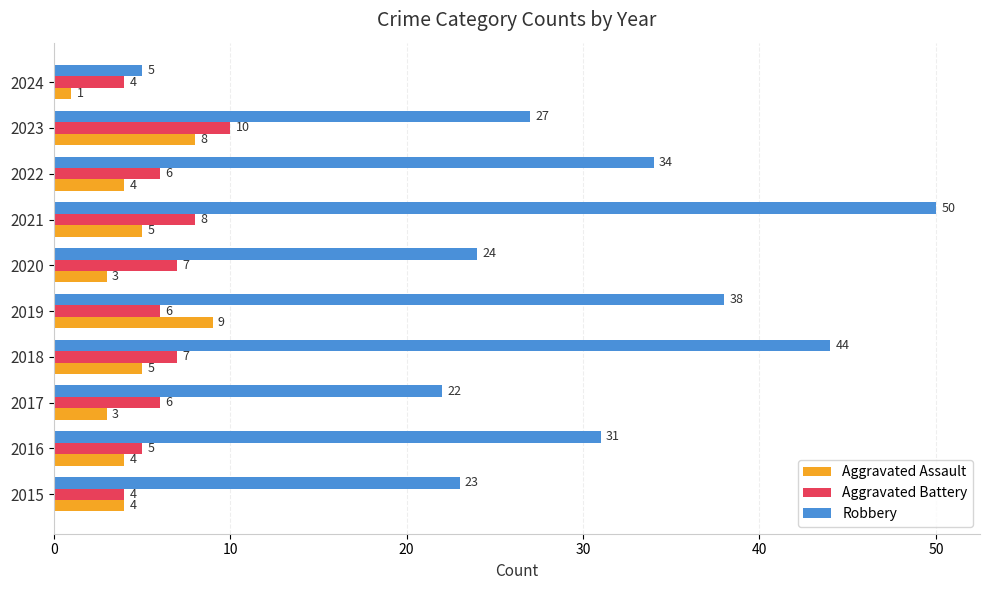

What is the spread (max minus min) of values at 2021?

45